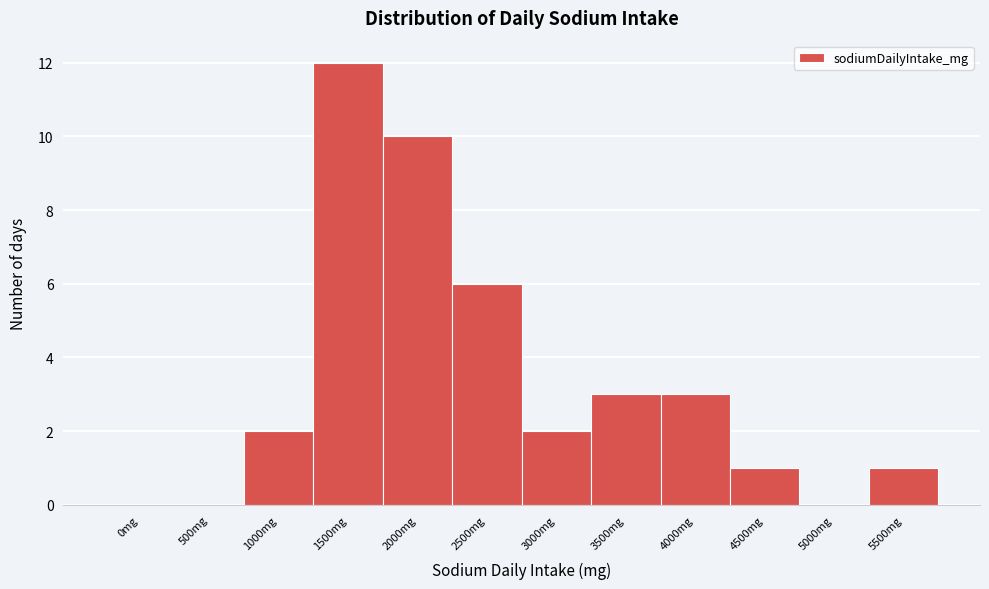

Reading right to left, extract all data points from this chart.

5500mg=1	5000mg=0	4500mg=1	4000mg=3	3500mg=3	3000mg=2	2500mg=6	2000mg=10	1500mg=12	1000mg=2	500mg=0	0mg=0